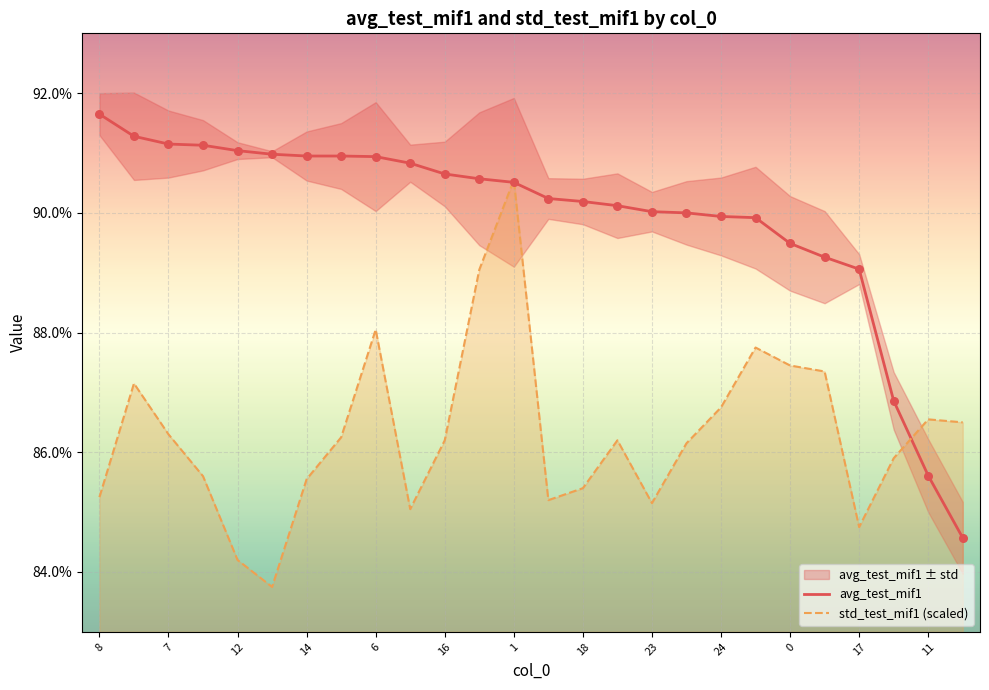

At how many categories does at least one series exceed 83?

26